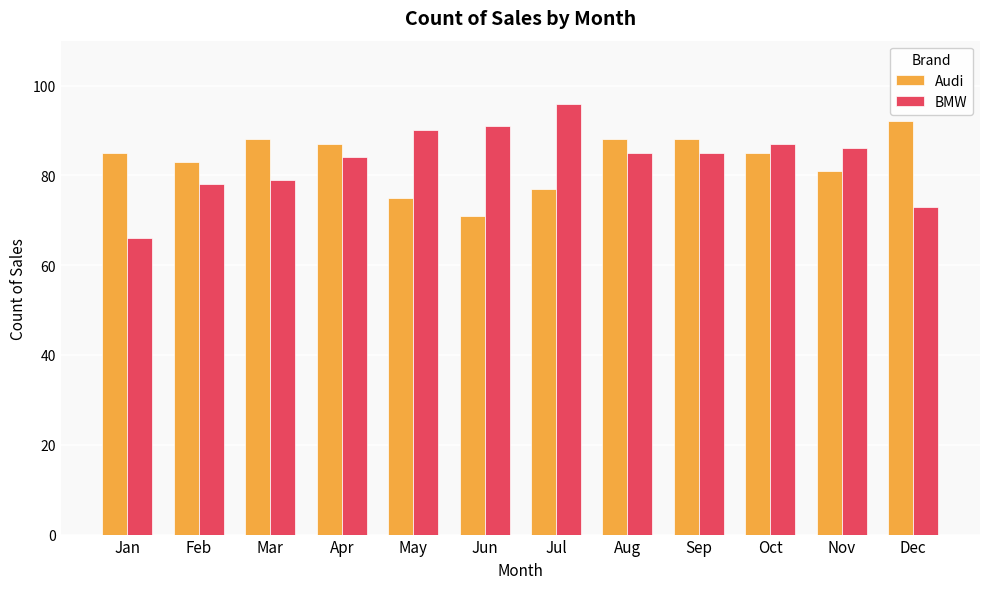

Count the number of categories in the chart.

12